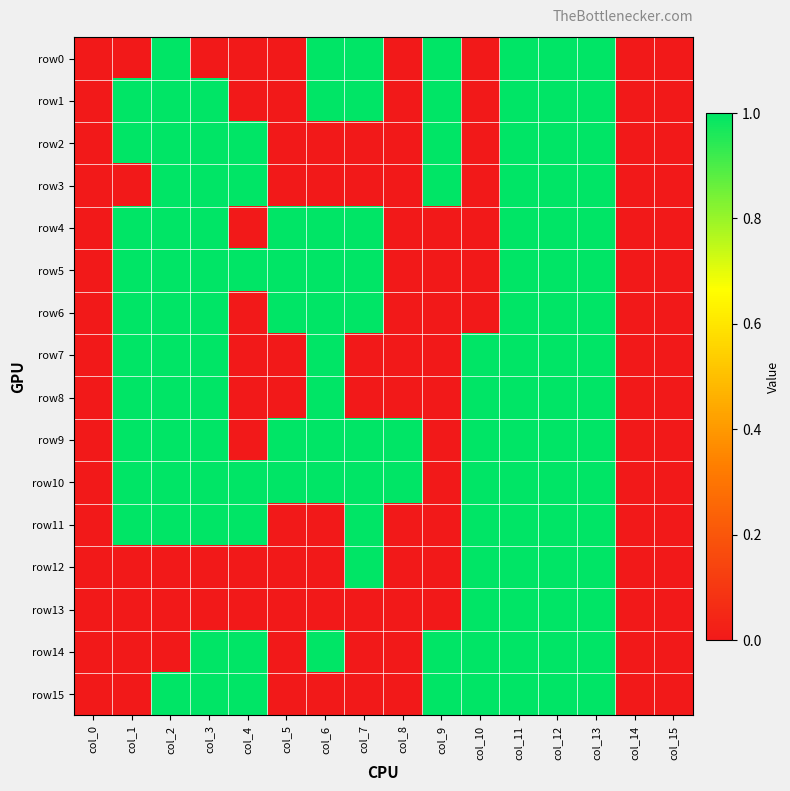

Which category has the lowest value across all series?

col_0